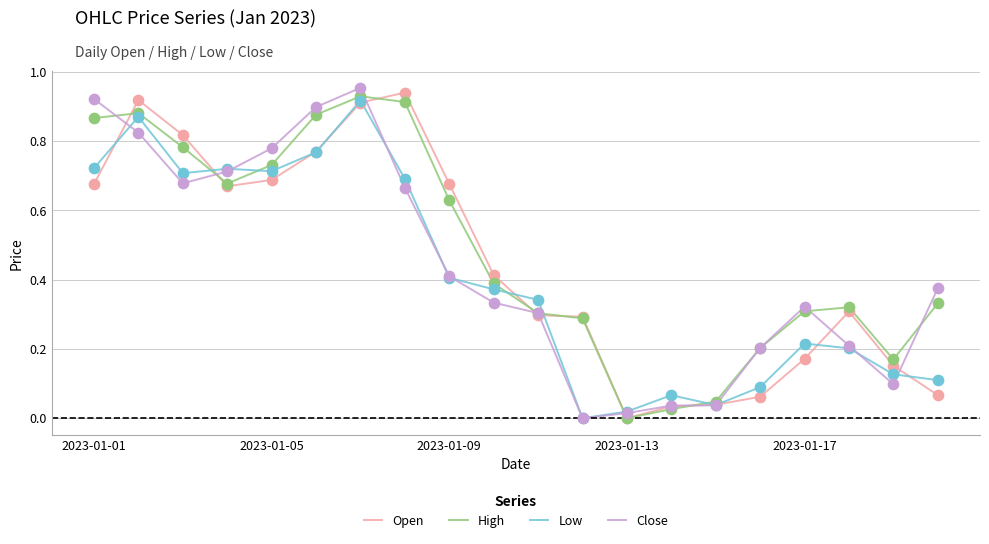

Is this an area chart (filled region under the line)?

No